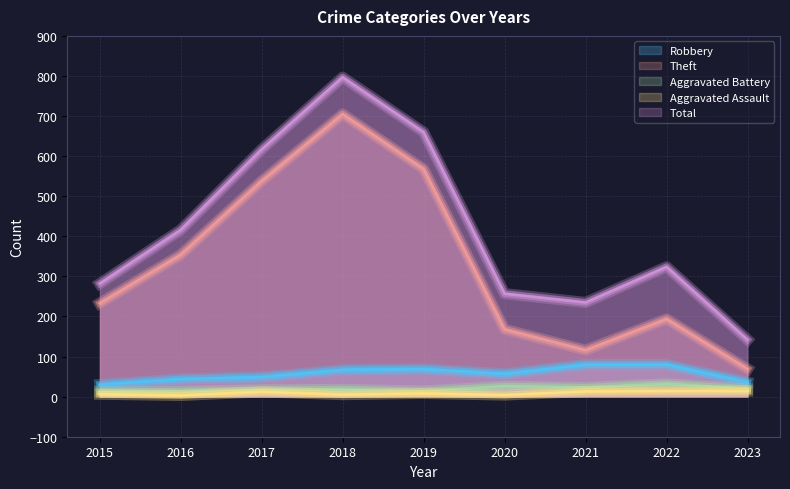

True or false: Aggravated Assault and Aggravated Battery intersect in this chart.

False